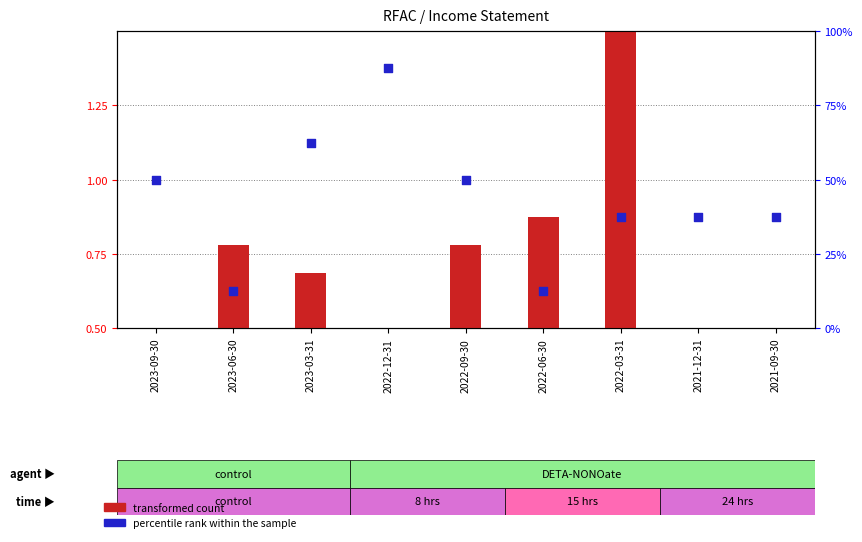

Which series has the largest Y range (max minus min)?

percentile rank within the sample